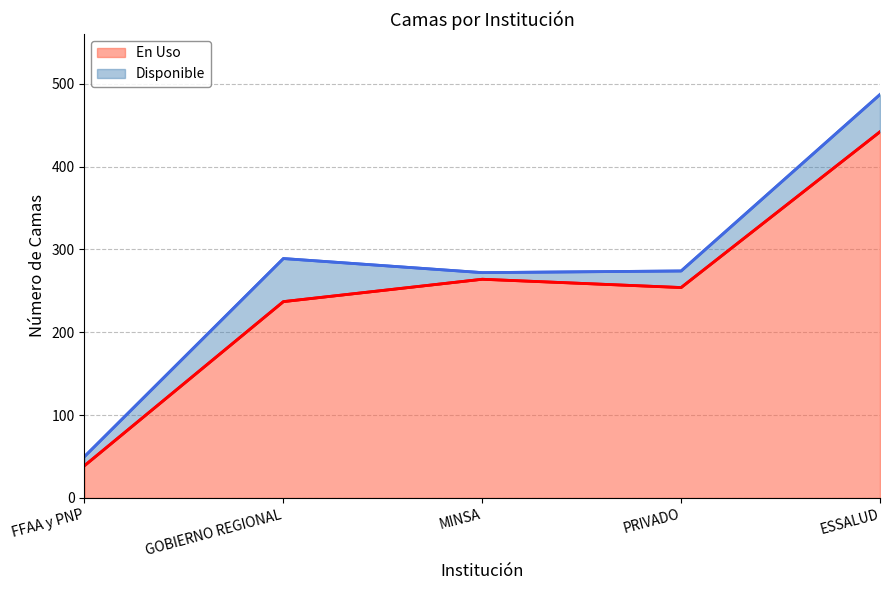

How many categories are shown in the chart?

5